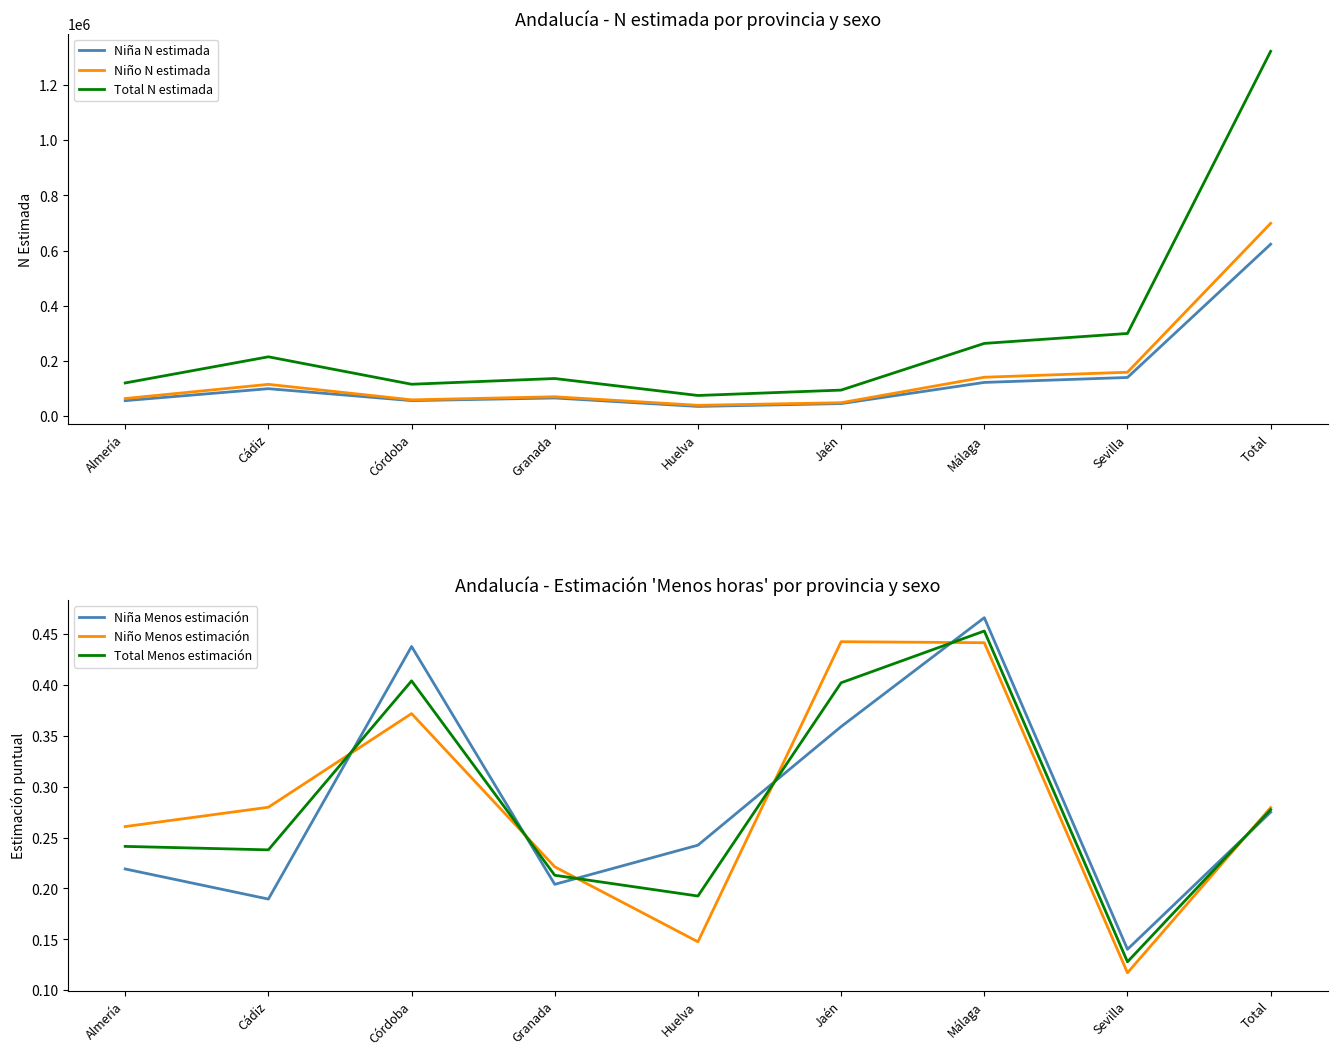

What is the sum of all Total Menos estimación values?

2.6